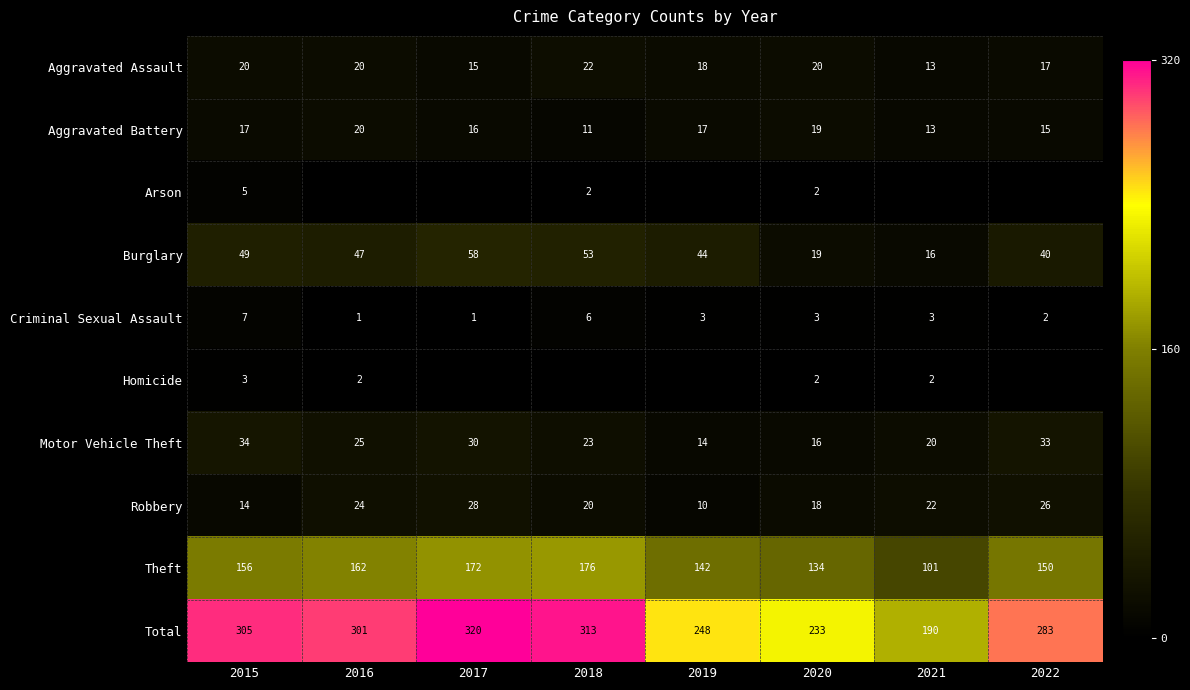

Which has a higher value, 2020 or 2018?

2018